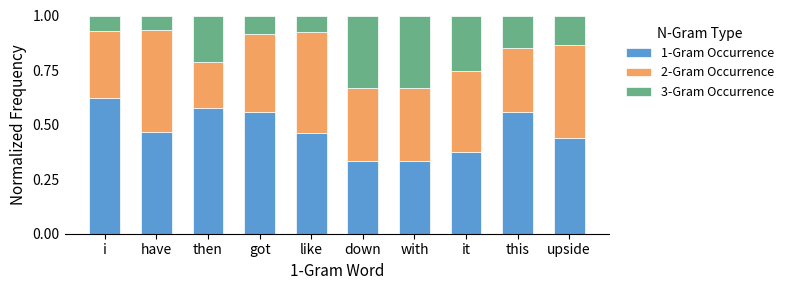

What is the sum of all 1-Gram Occurrence values?

4.7